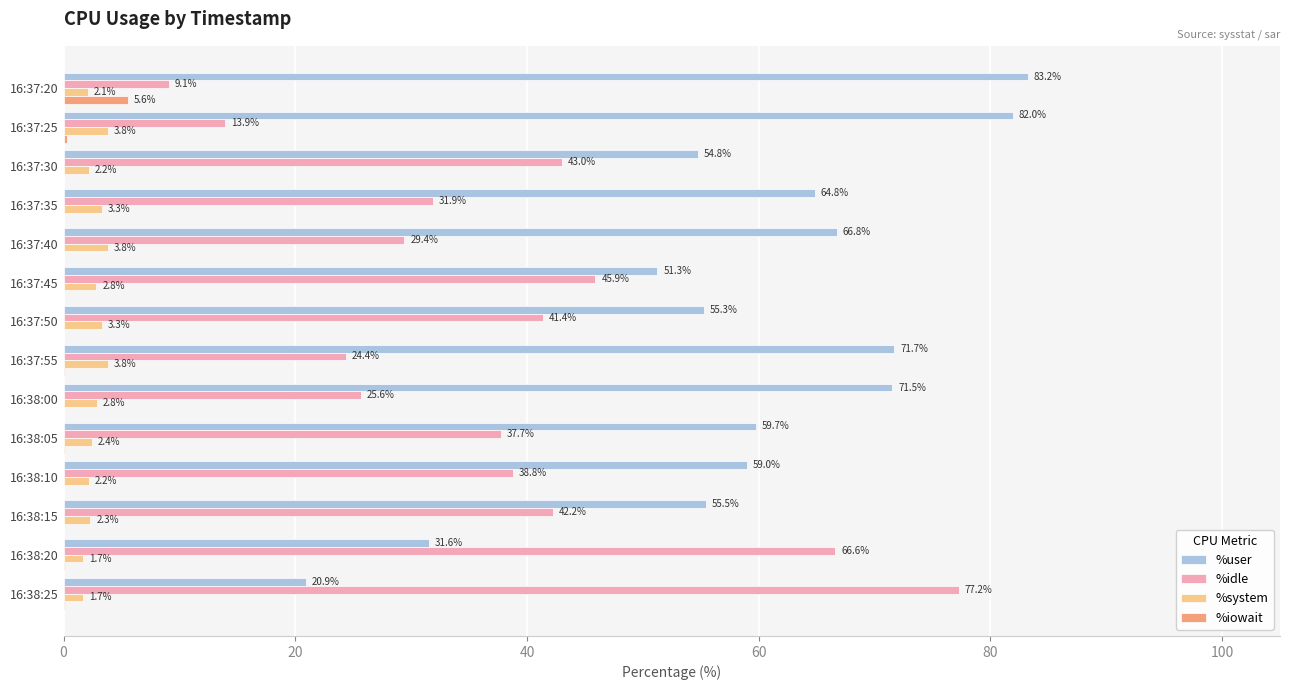

Which series changed the most between 16:37:55 and 16:38:10?

%idle